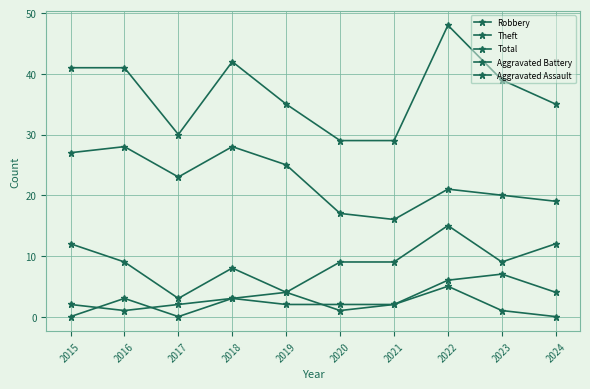

True or false: Theft and Aggravated Assault cross at least once.

False